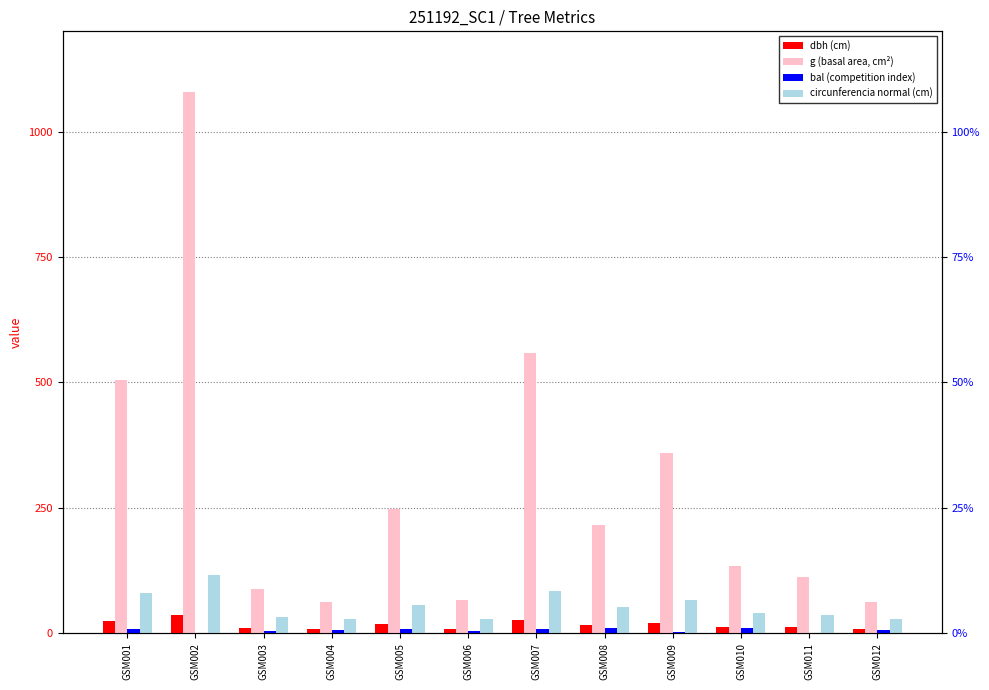

At how many categories does at least one series exceed 1005?

1